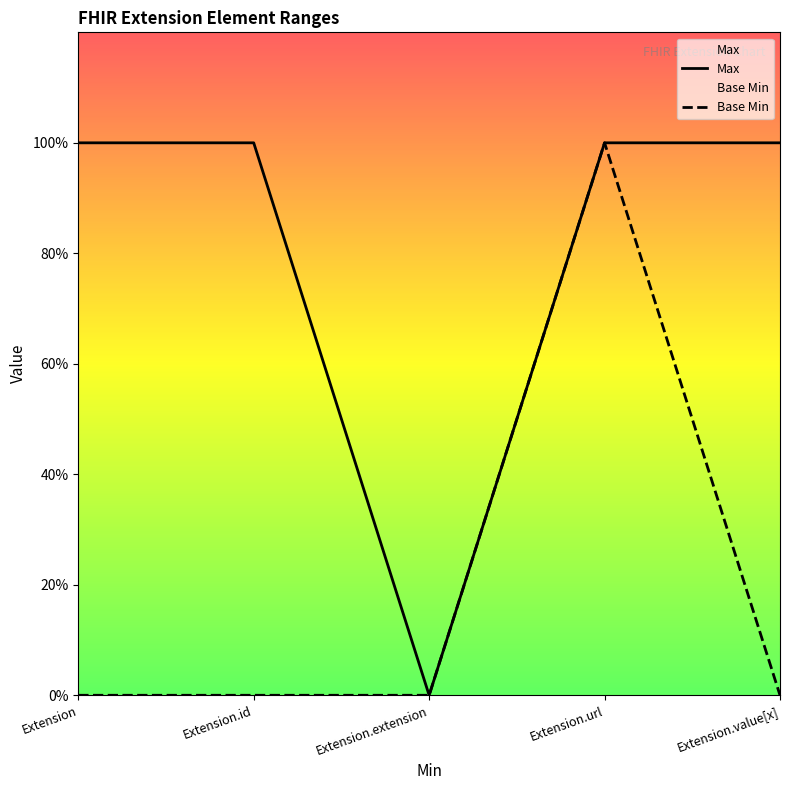

At which category does the chart reach its minimum across all series?

Extension.extension